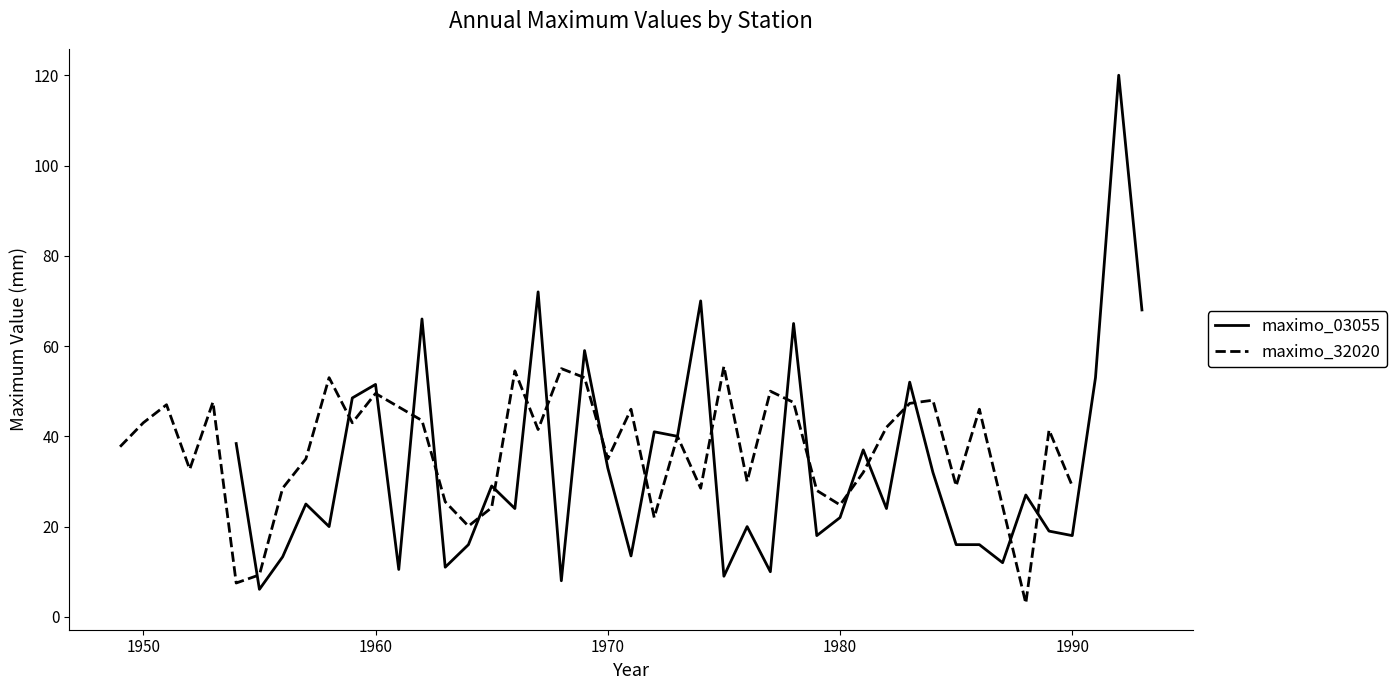

What is the lowest value of the maximo_03055 series?

6.1